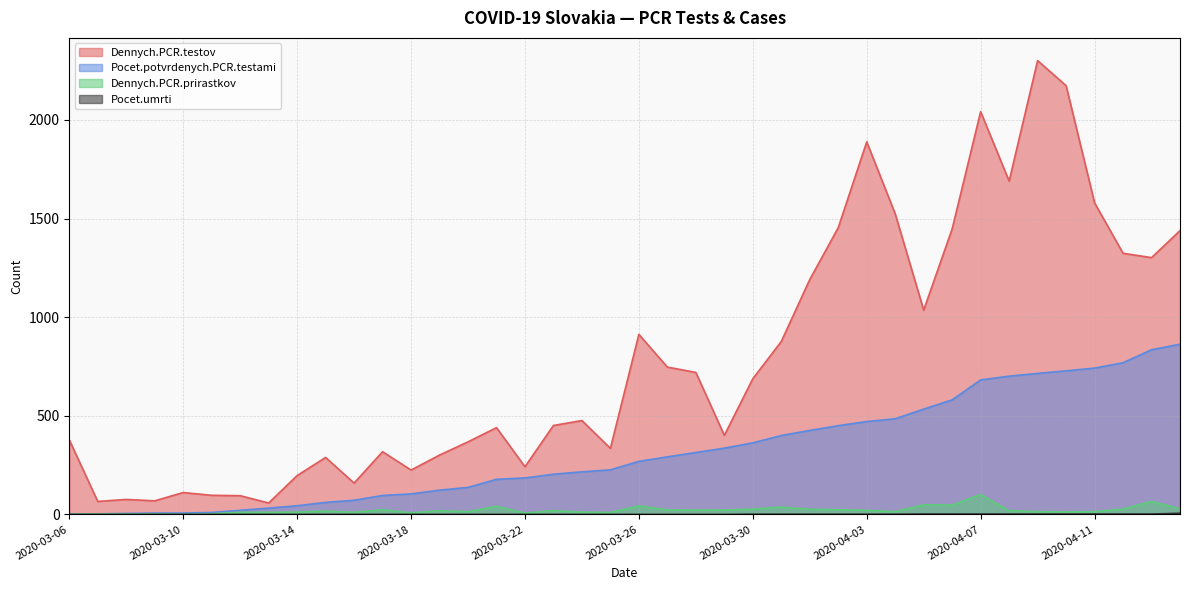

What position from the right is 2020-03-15?

31